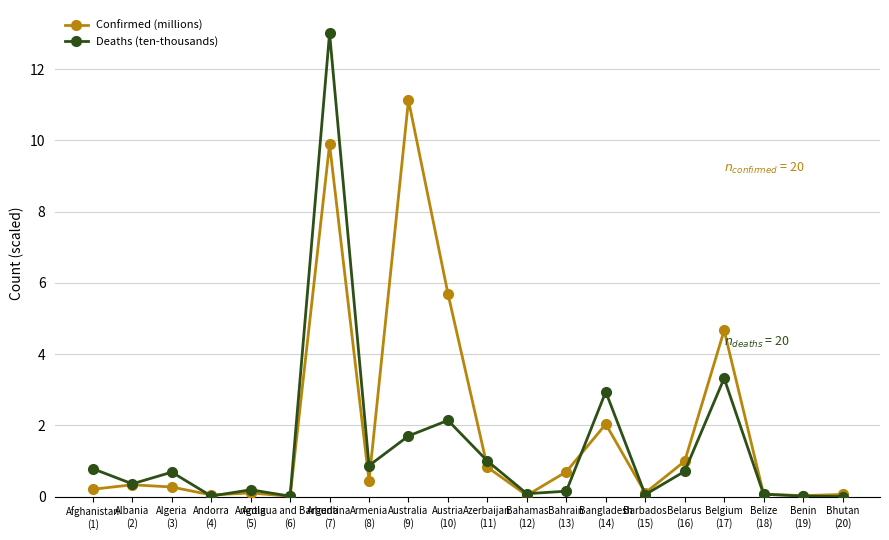

Is the value of Deaths (ten-thousands) at Argentina
(7) greater than the value of Confirmed (millions) at Albania
(2)?

Yes